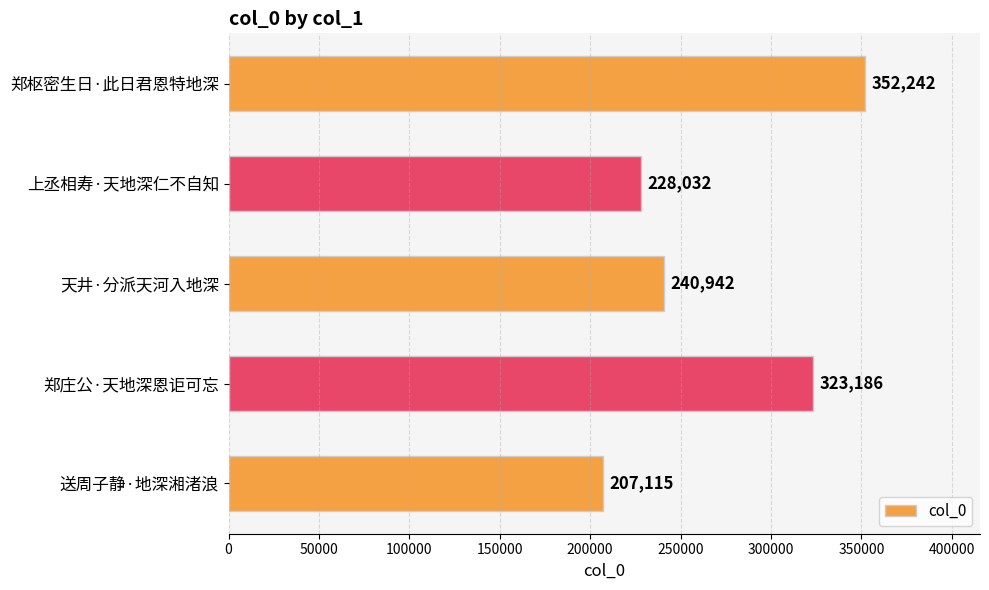

What is the difference between the maximum and minimum values?

145127